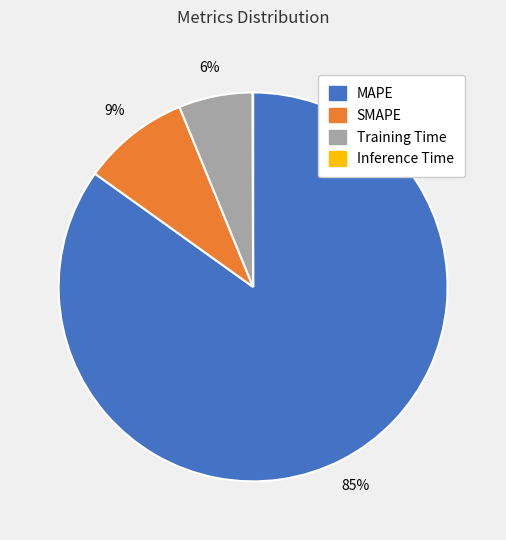

Approximately how many times larger is the value at Training Time compared to SMAPE?

0.7